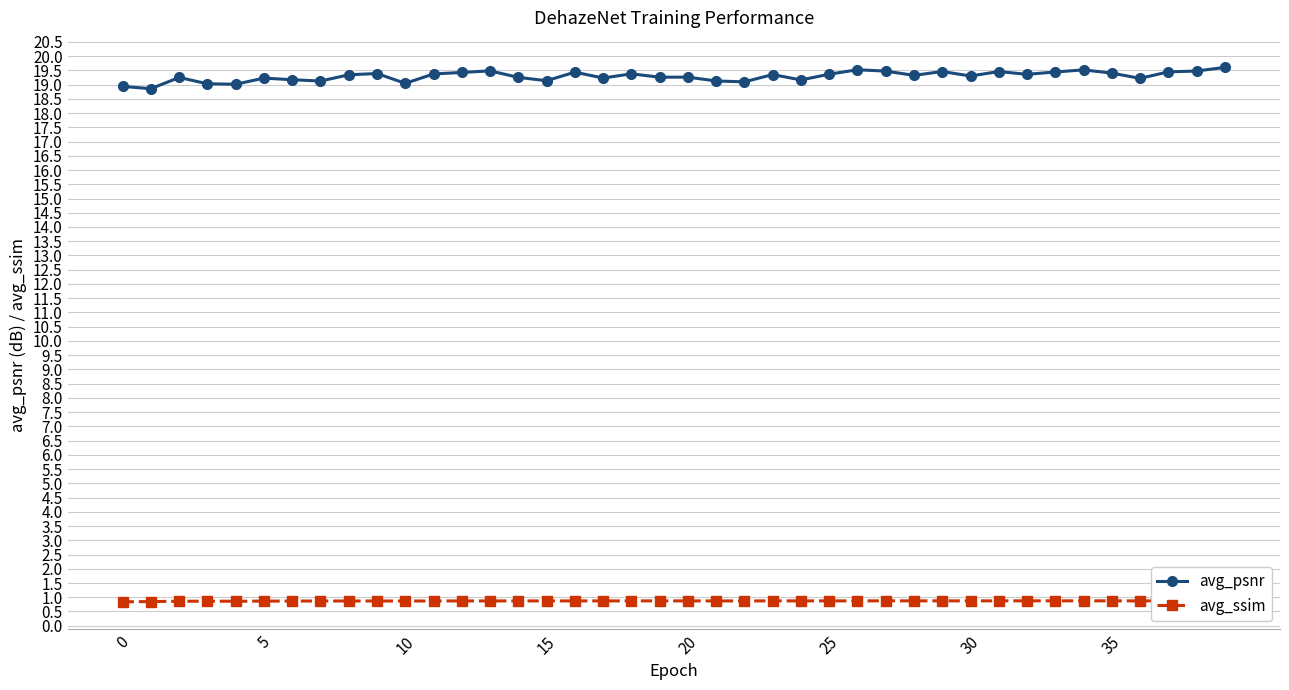

What is the minimum value for avg_ssim?

0.8